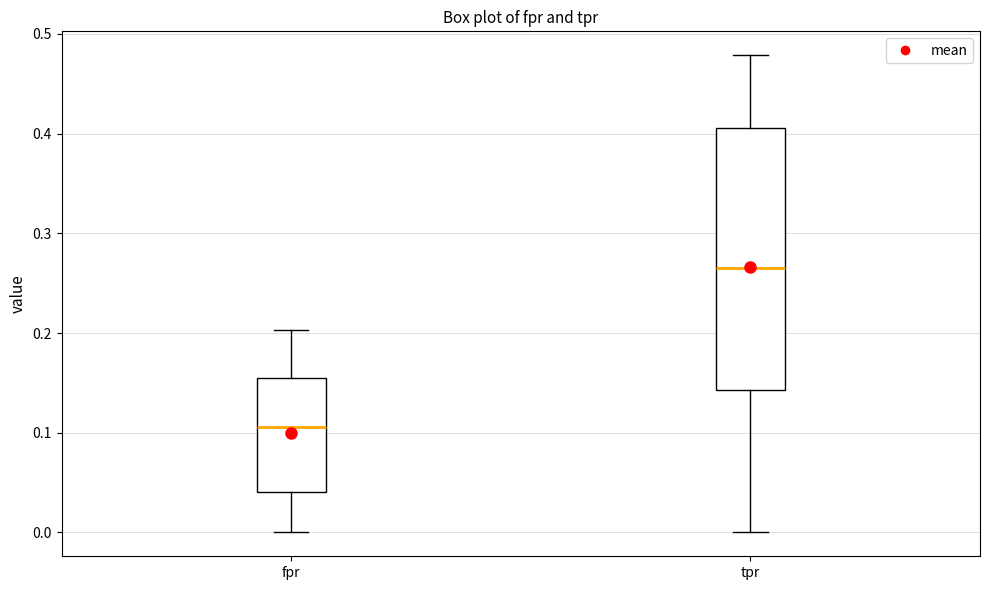

Where does the lower whisker of the box for fpr end on the y-axis? The values are not printed on the chart, so give them approximately, as read against the axis.

0.00